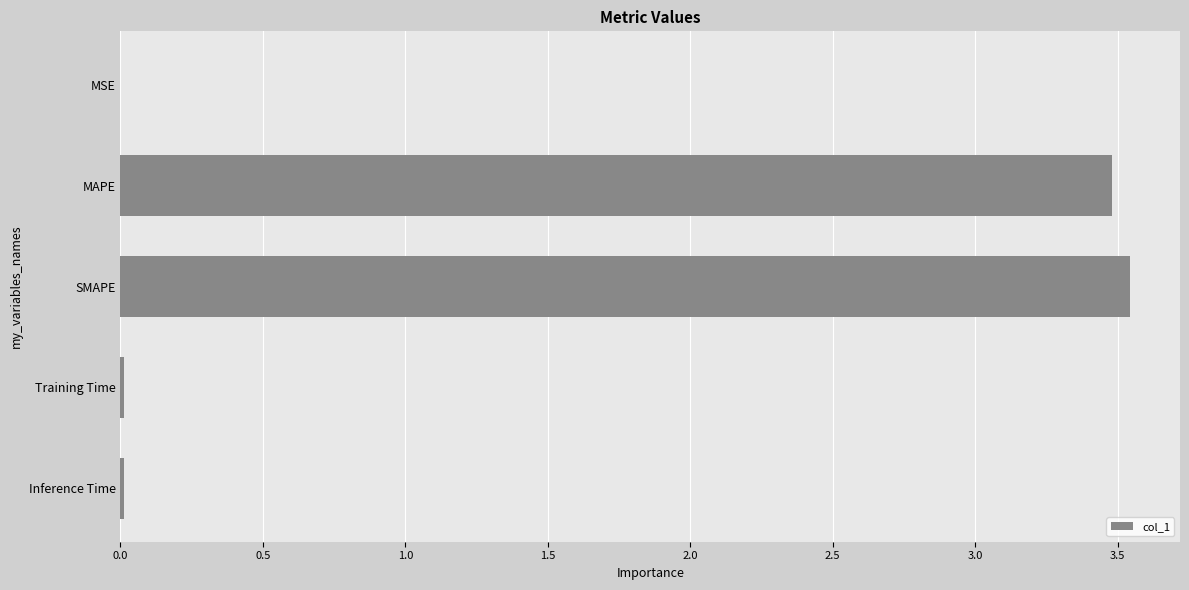

The value at Inference Time is 0.0. True or false?

True